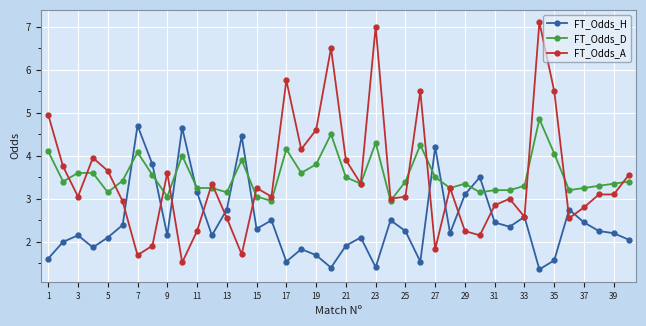

True or false: FT_Odds_H has more than 1 points higher than both neighbors.

True